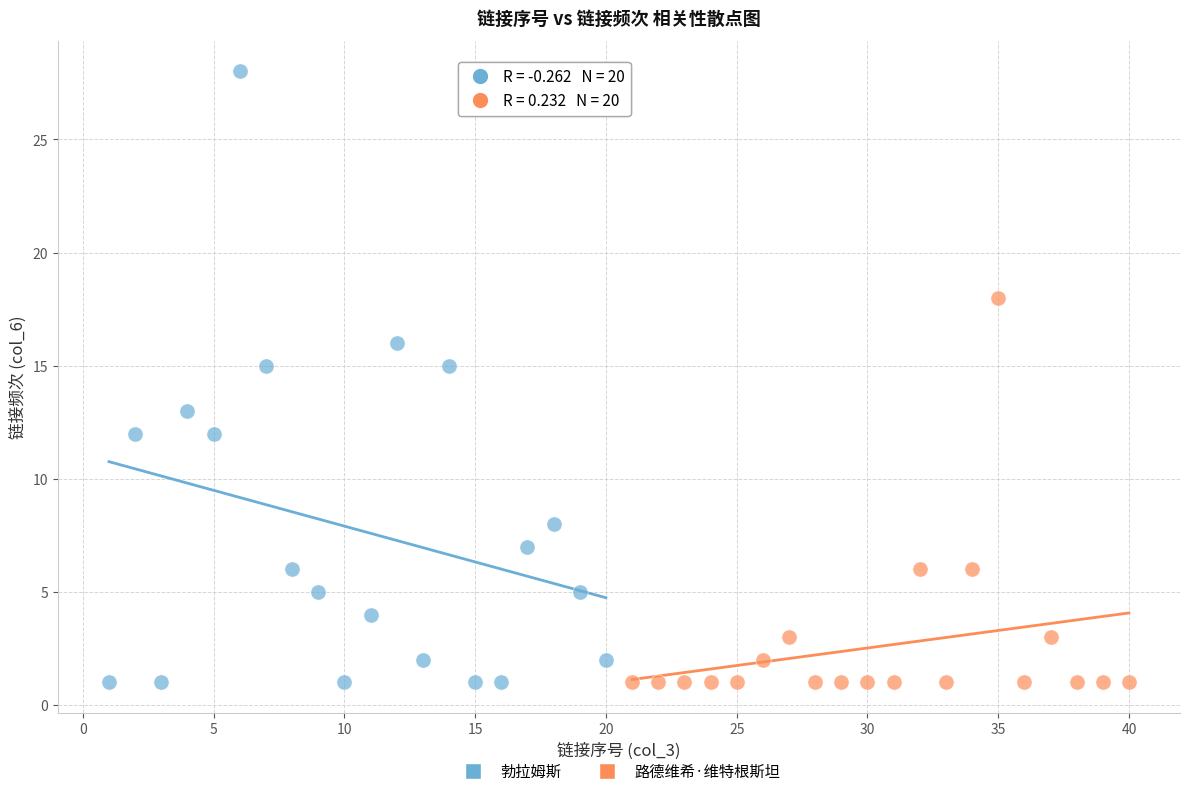

Which series contains the highest Y value?

勃拉姆斯